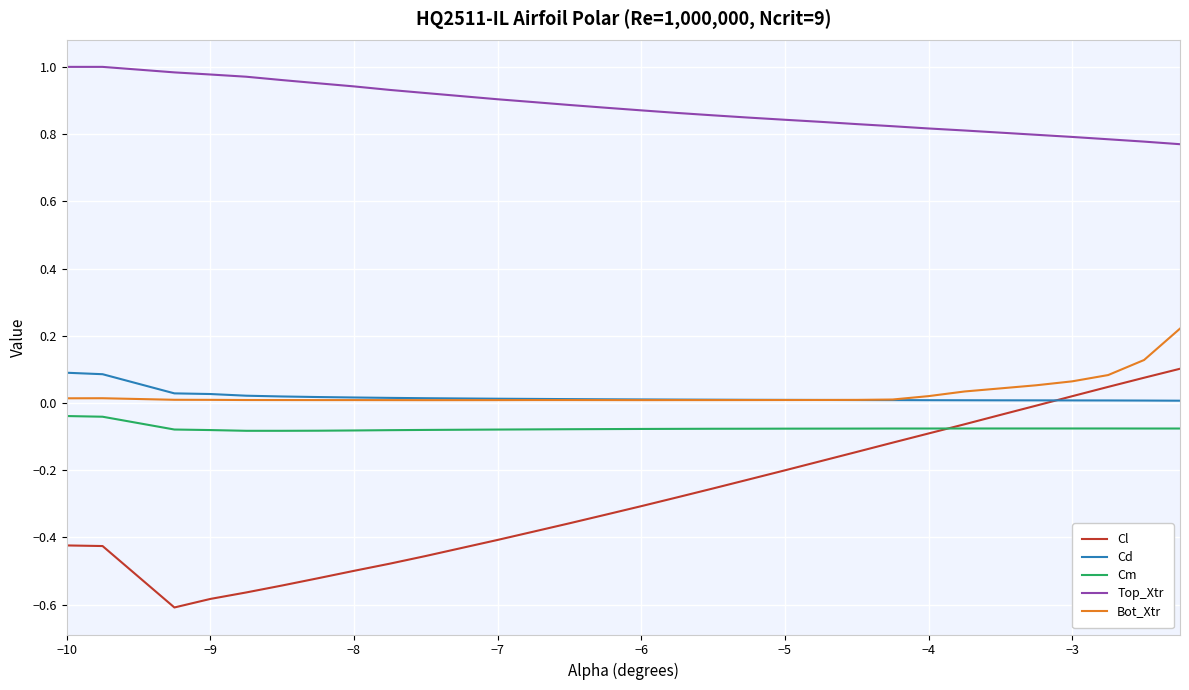

True or false: Top_Xtr and Cd intersect in this chart.

False